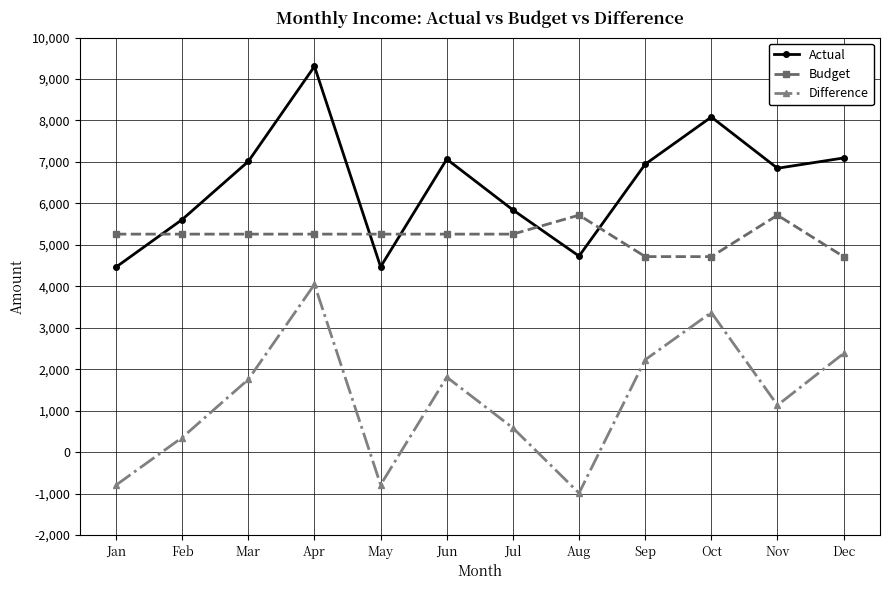

How many values in the Difference series exceed 1753?

6